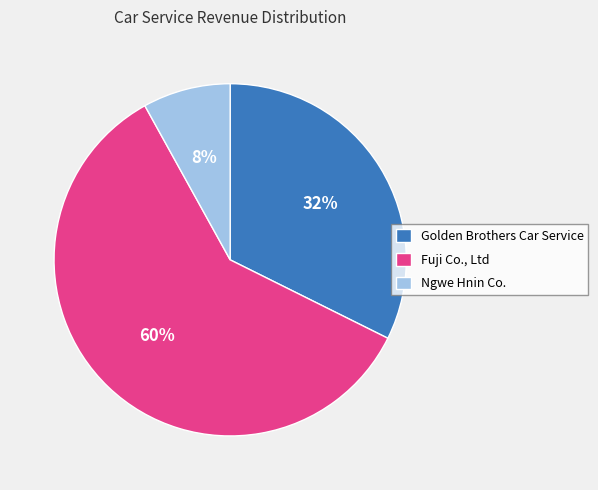

Count the number of slices in the pie.

3